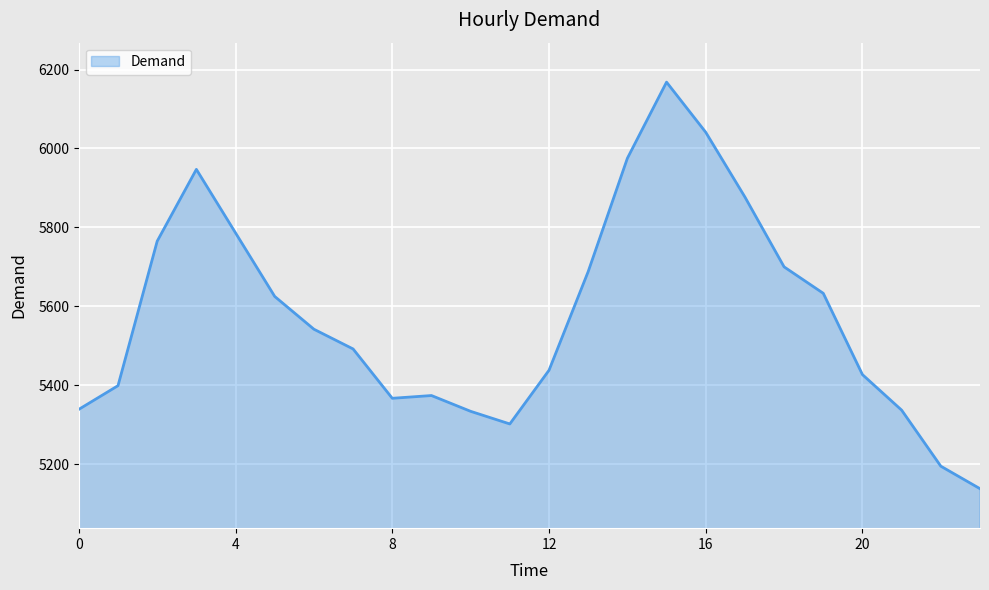

What is the minimum value shown in the chart?

5138